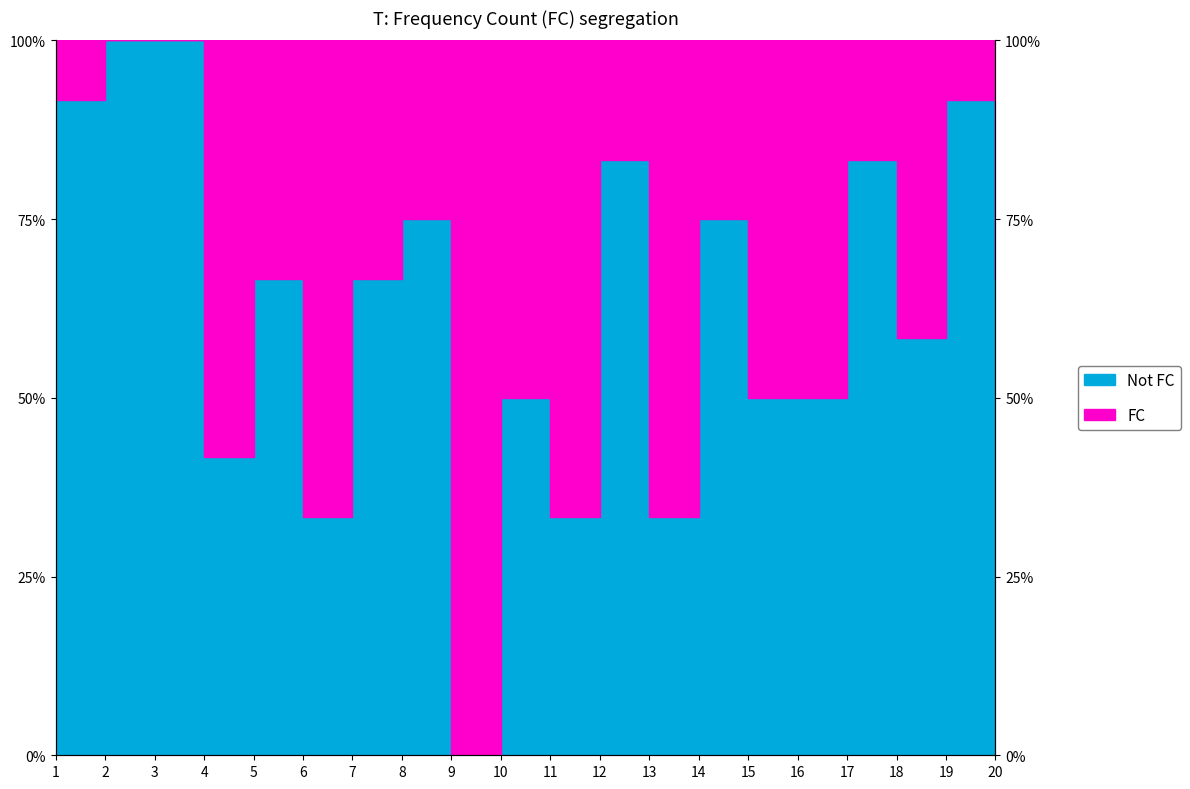

Reading left to right, transcribe all the data shown in this chart.

1=0.9	2=1.0	3=1.0	4=0.4	5=0.7	6=0.3	7=0.7	8=0.8	9=0.0	10=0.5	11=0.3	12=0.8	13=0.3	14=0.8	15=0.5	16=0.5	17=0.8	18=0.6	19=0.9	20=0.7